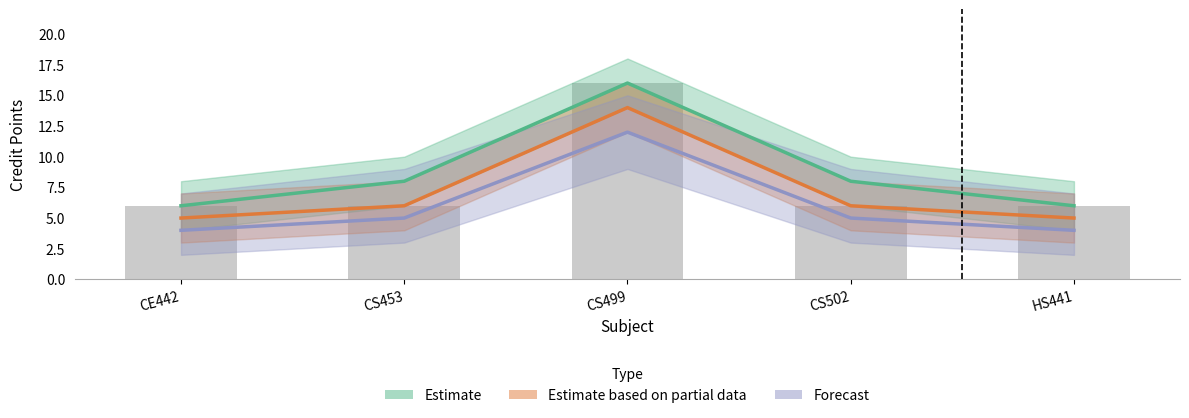

Is it true that Estimate based on partial data equals 5 at CE442?

True